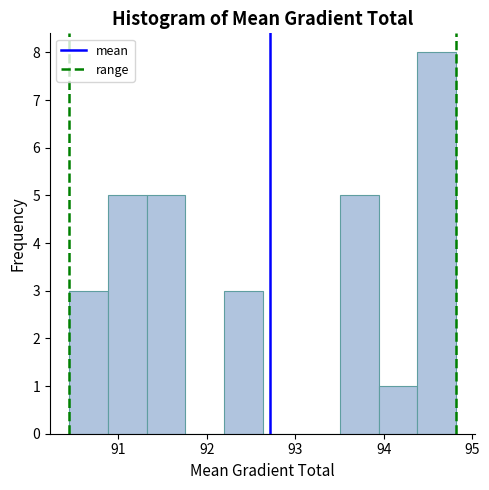

What is the height of the bar covering 93.9 to 94.4 on the x-axis? Neither the bar edges nor the heights are printed on the chart, so give them approximately, as read against the axes.

1